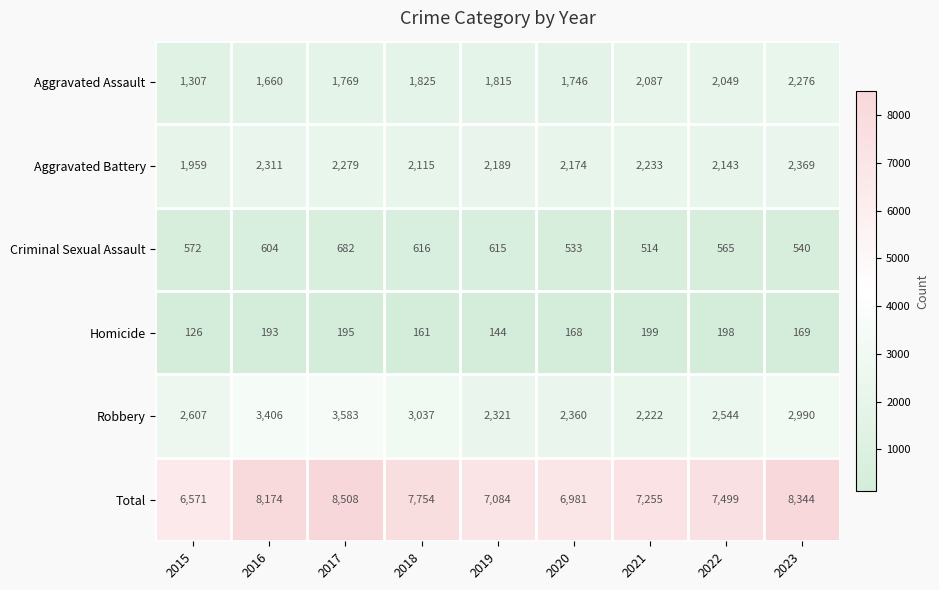

True or false: Homicide has a value of 169 at 2023.

True